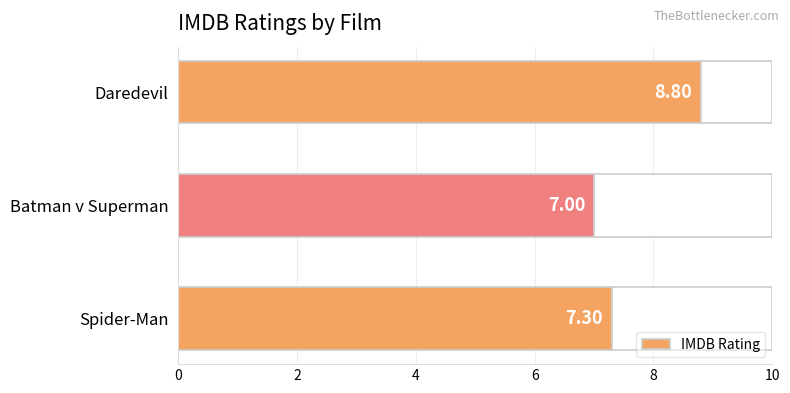

At which label does IMDB Rating reach its minimum?

Batman v Superman